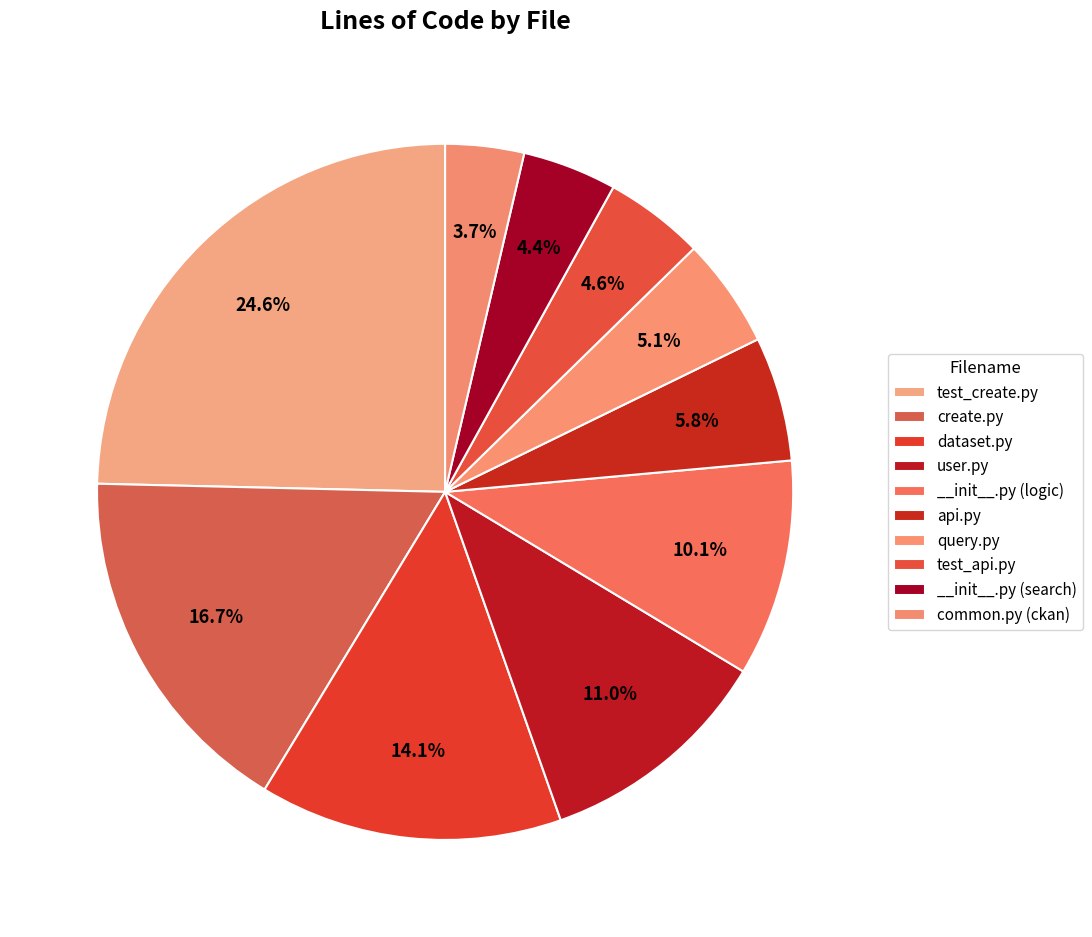

Is there a majority slice in this chart?

No